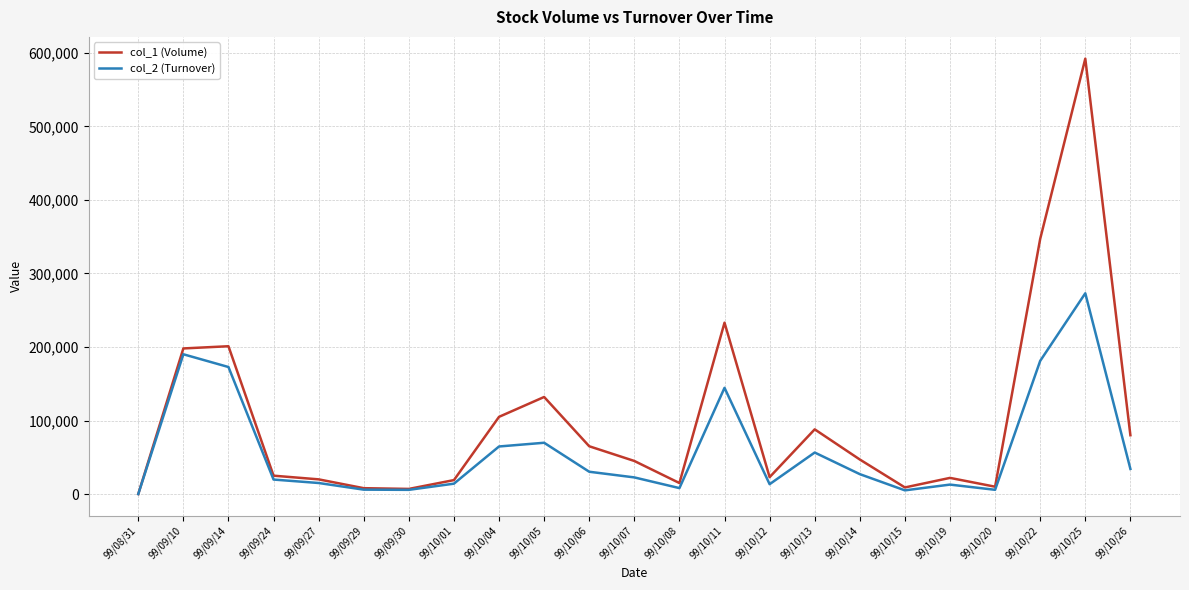

In col_1 (Volume), how many points are higher than both neighbors (excluding endpoints)?

6